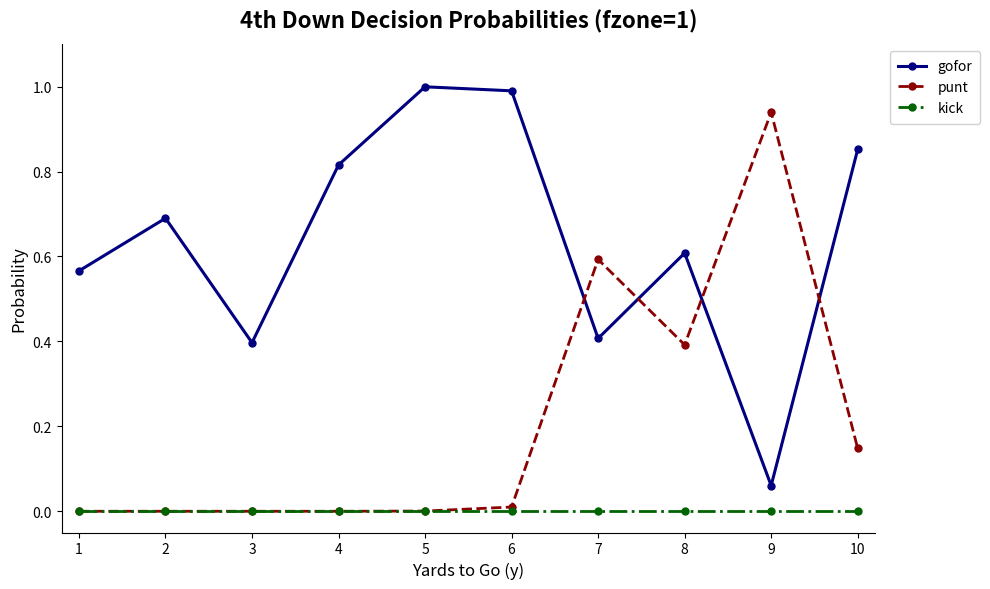

Rank the series by their maximum value, from lowest to highest.

kick, punt, gofor